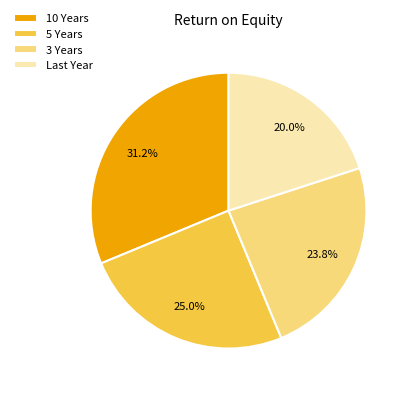

Which slice is the smallest?

Last Year